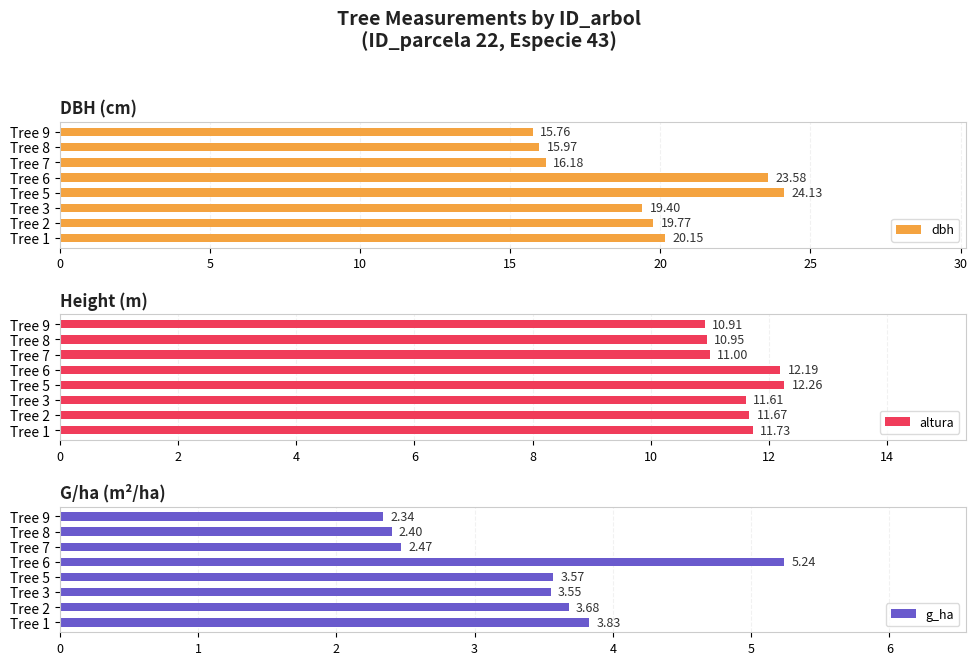

What is the sum of the dbh values at Tree 2 and Tree 1?

39.9